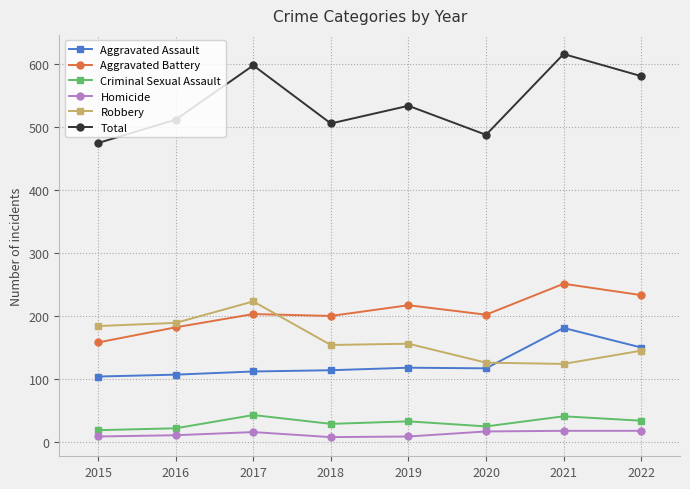

List the series in order of their peak value, highest first.

Total, Aggravated Battery, Robbery, Aggravated Assault, Criminal Sexual Assault, Homicide